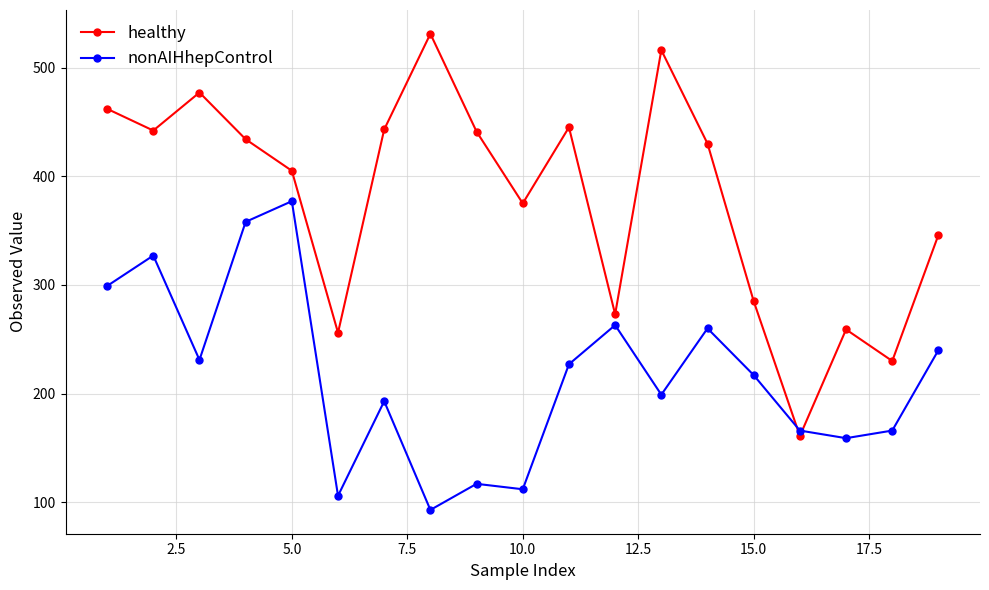

List the series in order of their overall mean, highest first.

healthy, nonAIHhepControl